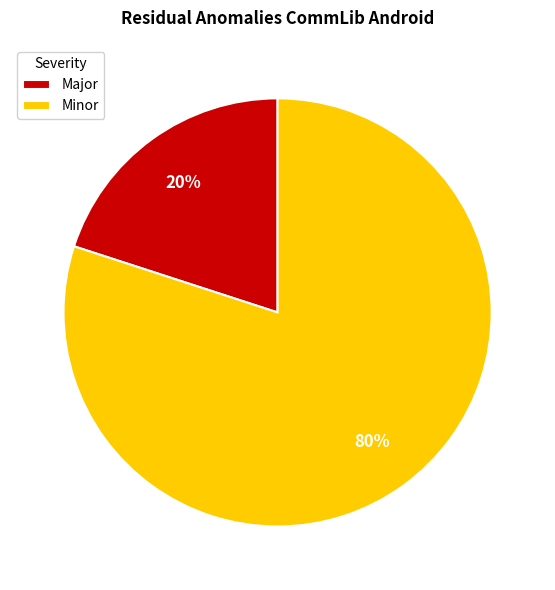

What is the ratio of the value at Minor to the value at Major?

4.0